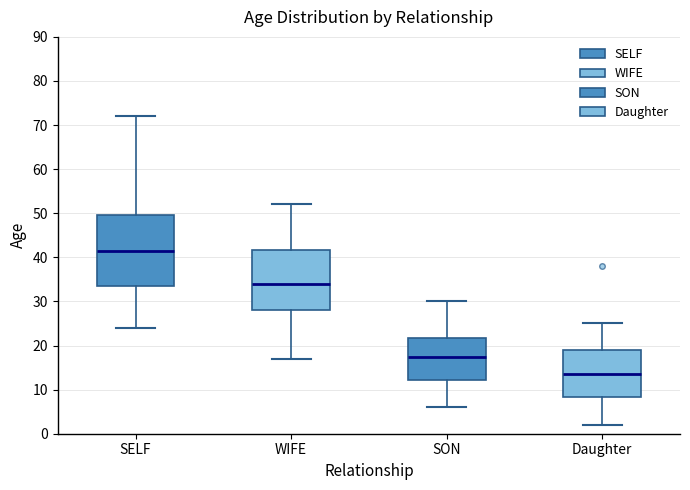

Reading left to right, transcribe this box plot: for each box, give where its median line is, the range the box spans, and where its two whiskers end, as read against the y-axis. The values are not printed on the chart, so give them approximately, as read against the axis.

SELF: median 42, box 34 to 50, whiskers 24 to 72
WIFE: median 34, box 28 to 42, whiskers 17 to 52
SON: median 18, box 12 to 22, whiskers 6 to 30
Daughter: median 14, box 8 to 19, whiskers 2 to 25